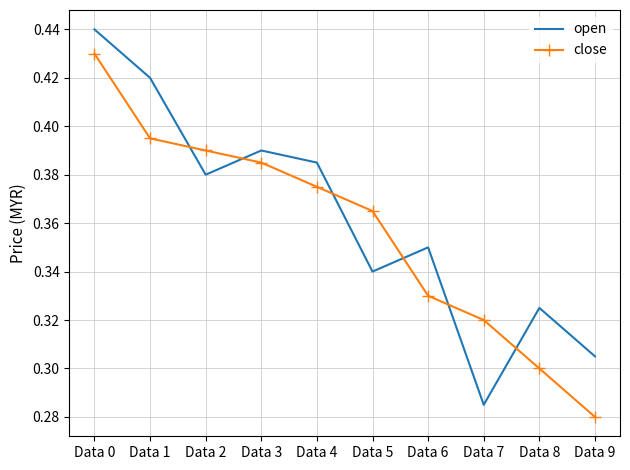

Which category has the highest value across all series?

Data 0